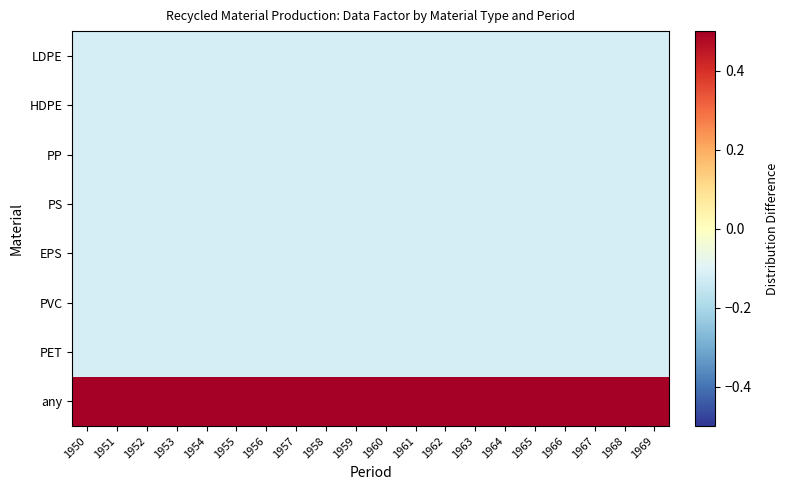

Rank the series at 1960 from highest to lowest value.

any, LDPE, HDPE, PP, PS, EPS, PVC, PET